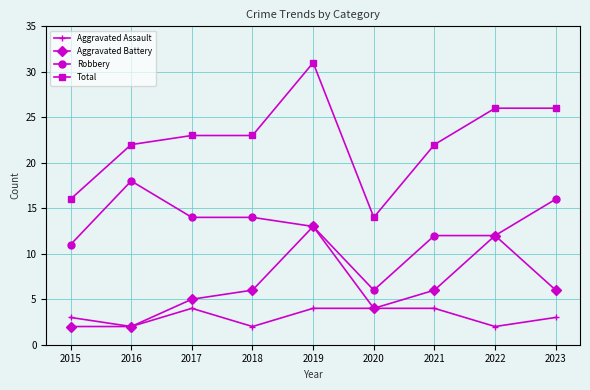

True or false: Robbery has more than 2 interior local peaks.

False